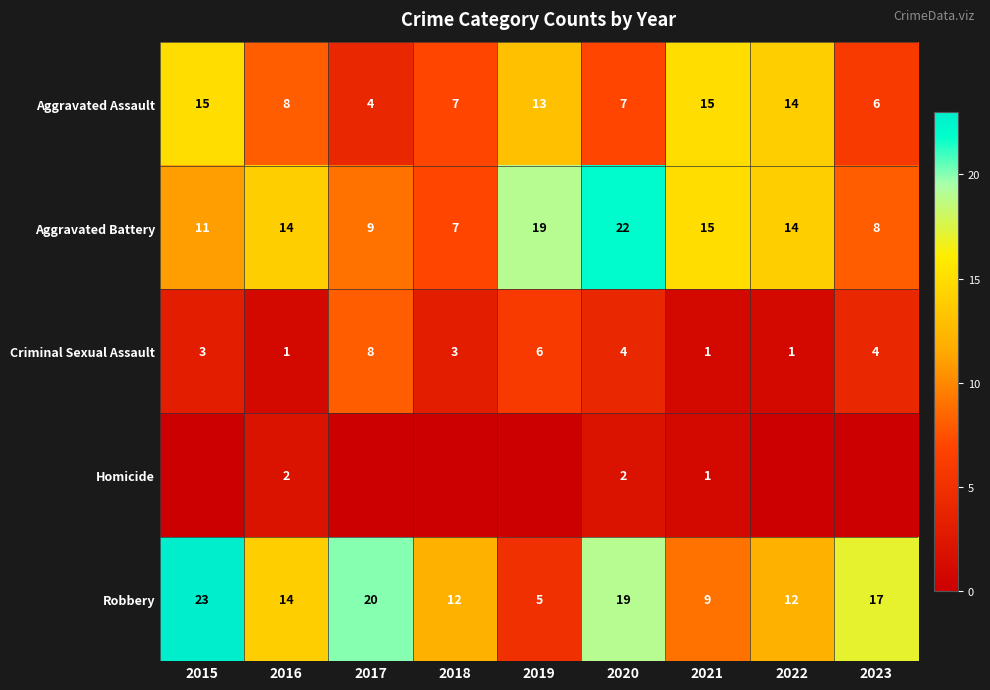

Is it true that Criminal Sexual Assault equals 5 at 2018?

False